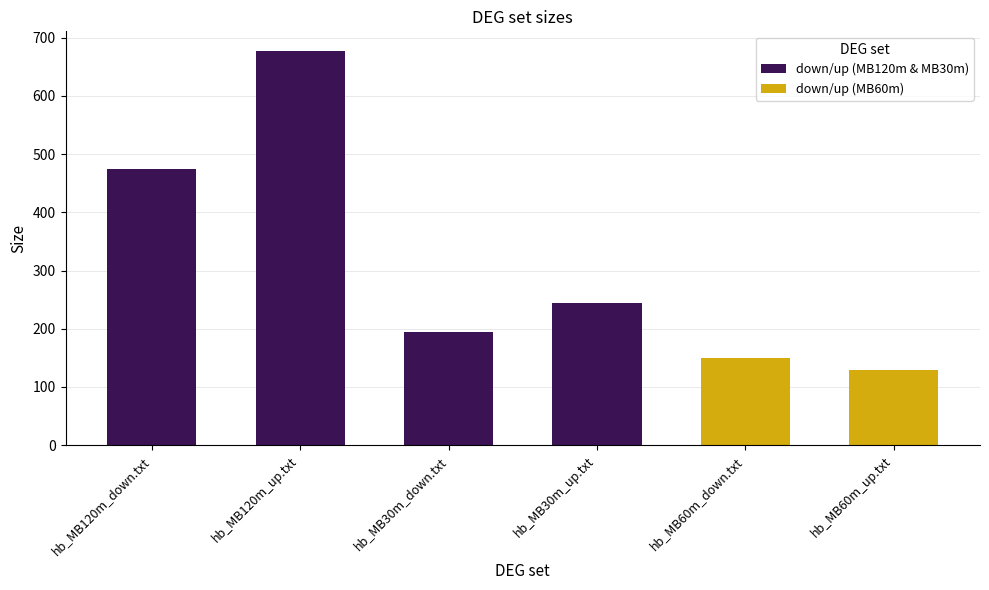

How many categories are shown in the chart?

6